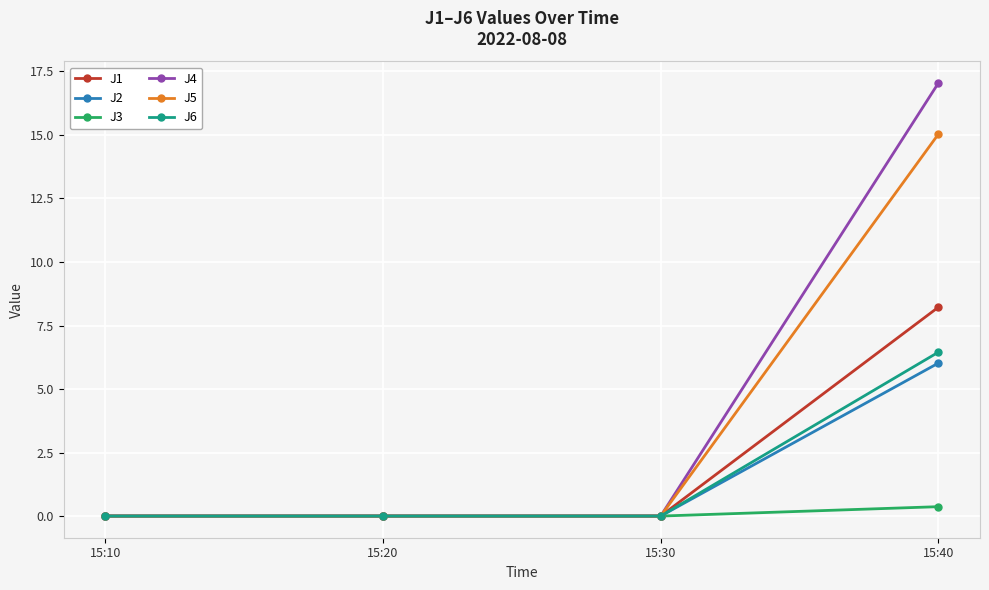

At which category is the sum across all series the highest?

15:40